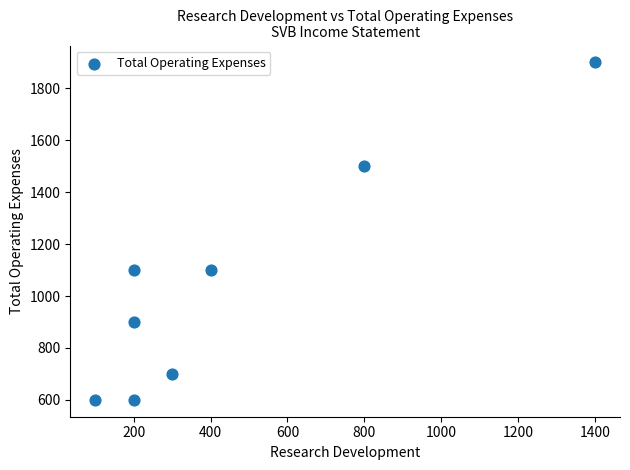

What is the average X value?

450